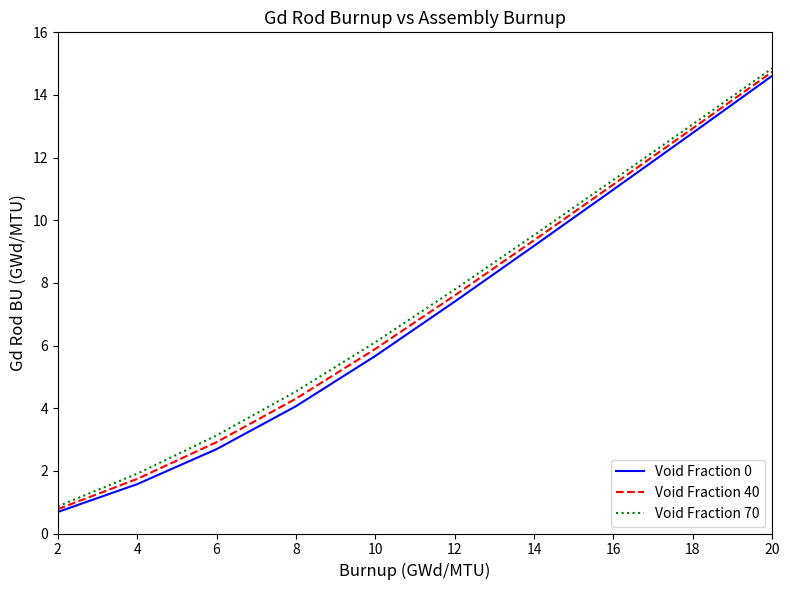

The Void Fraction 40 series shows 12.9 at 18. True or false?

True